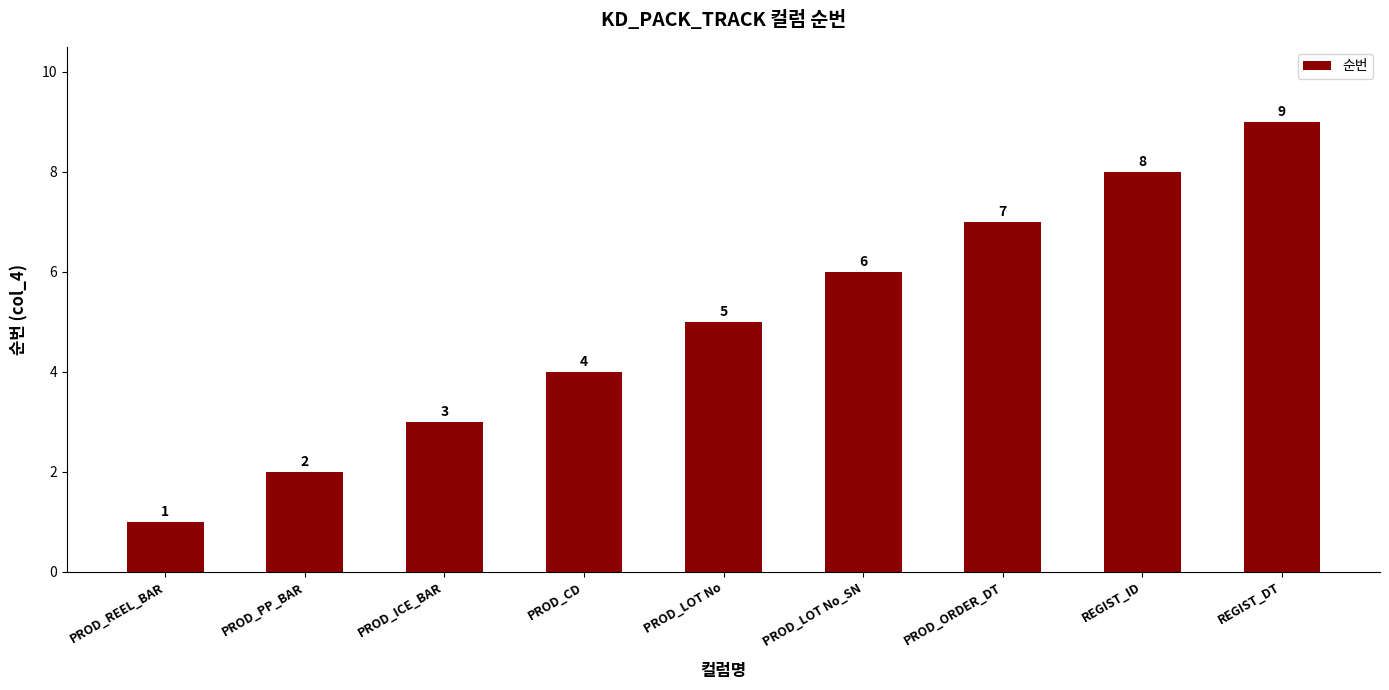

What is the difference between the second highest and minimum values?

7